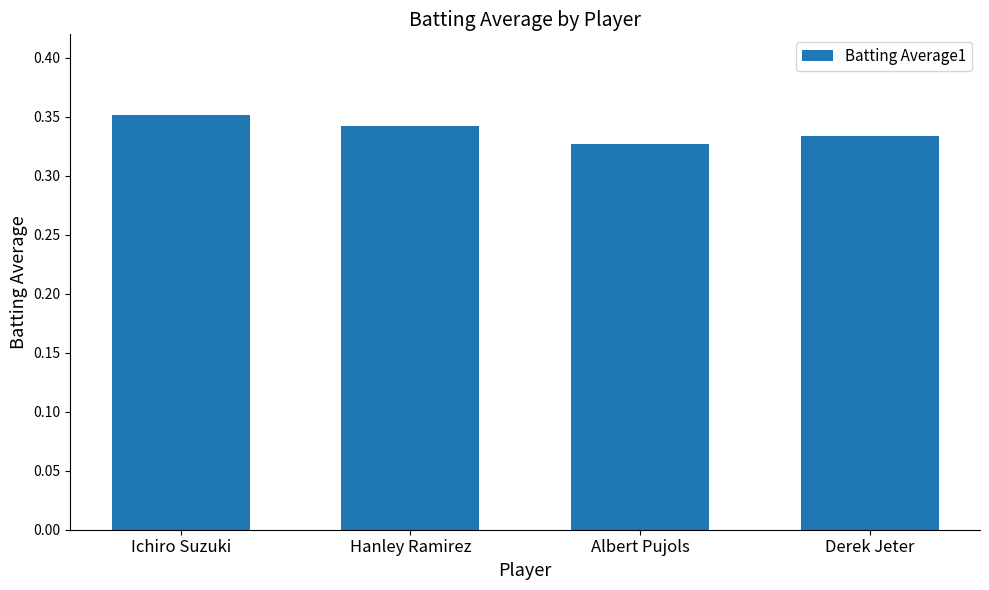

Which has a higher value, Albert Pujols or Hanley Ramirez?

Hanley Ramirez